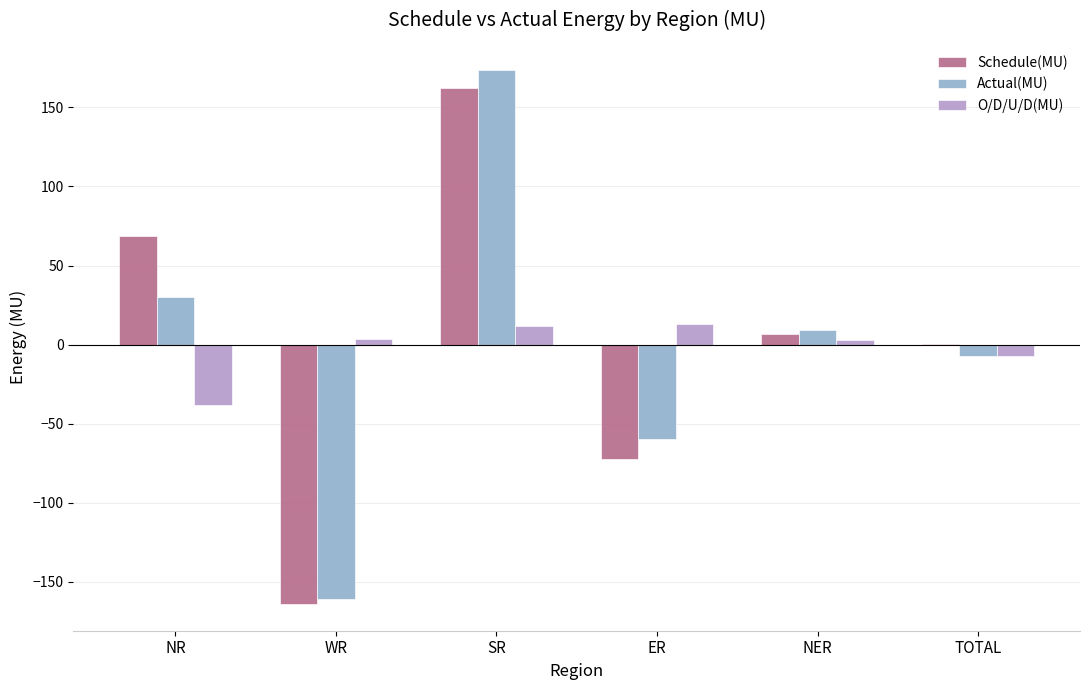

The value of O/D/U/D(MU) at WR is 3.2. True or false?

True